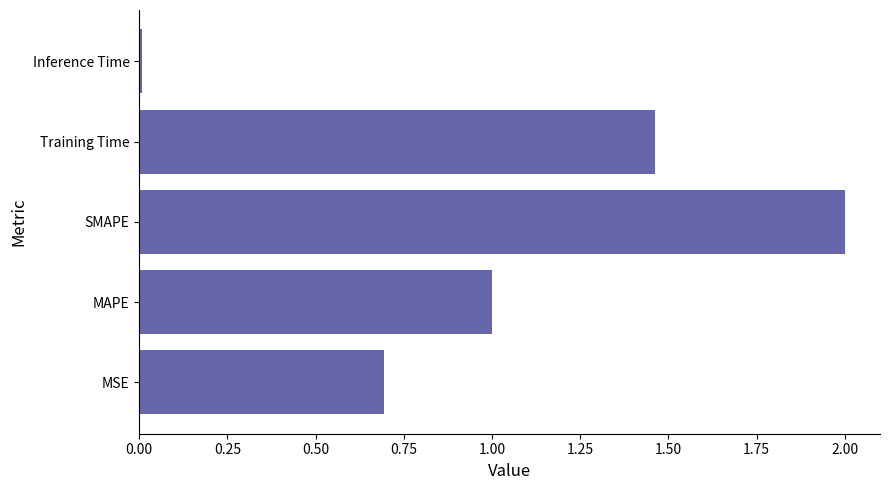

Between MSE and Training Time, which is larger?

Training Time